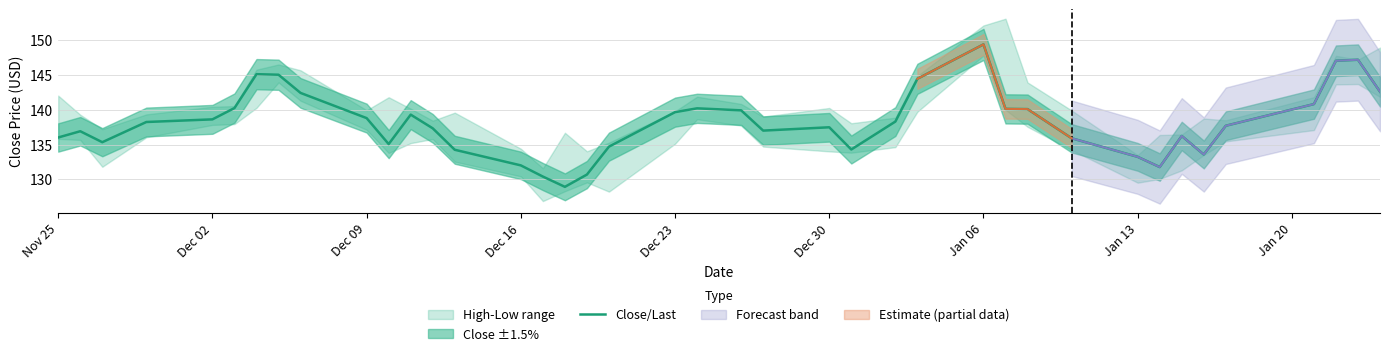

The Close/Last series shows 138.8 at Dec 09. True or false?

True